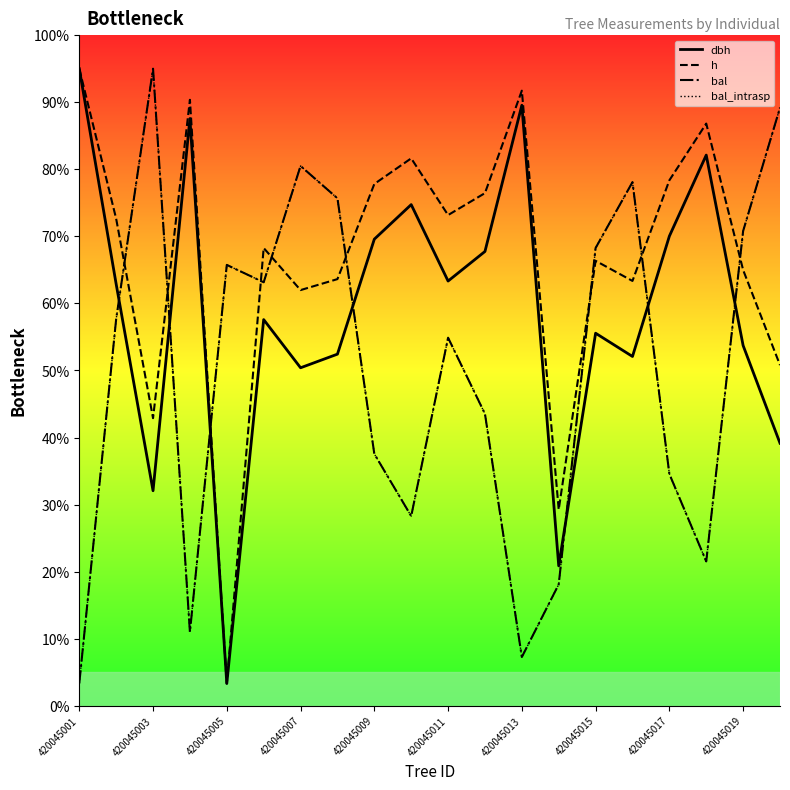

What is the approximate value of bal_intrasp at 420045017?

20.7